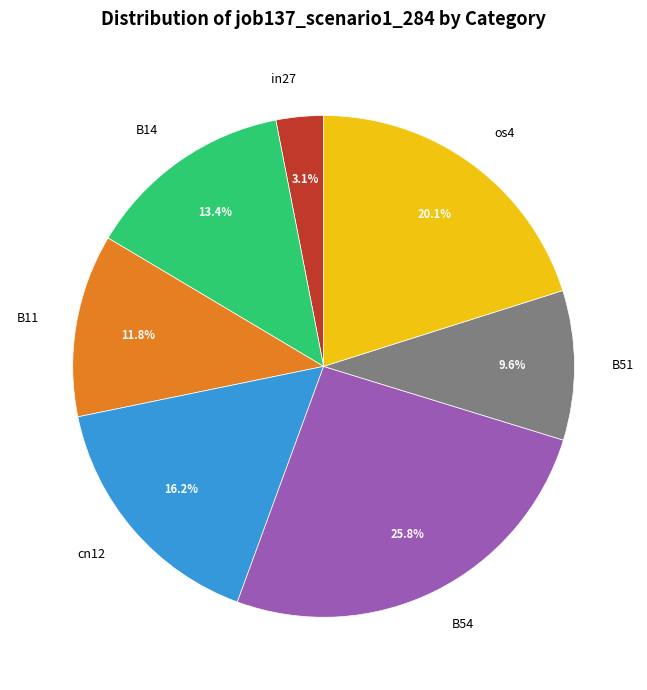

Count the number of slices in the pie.

7